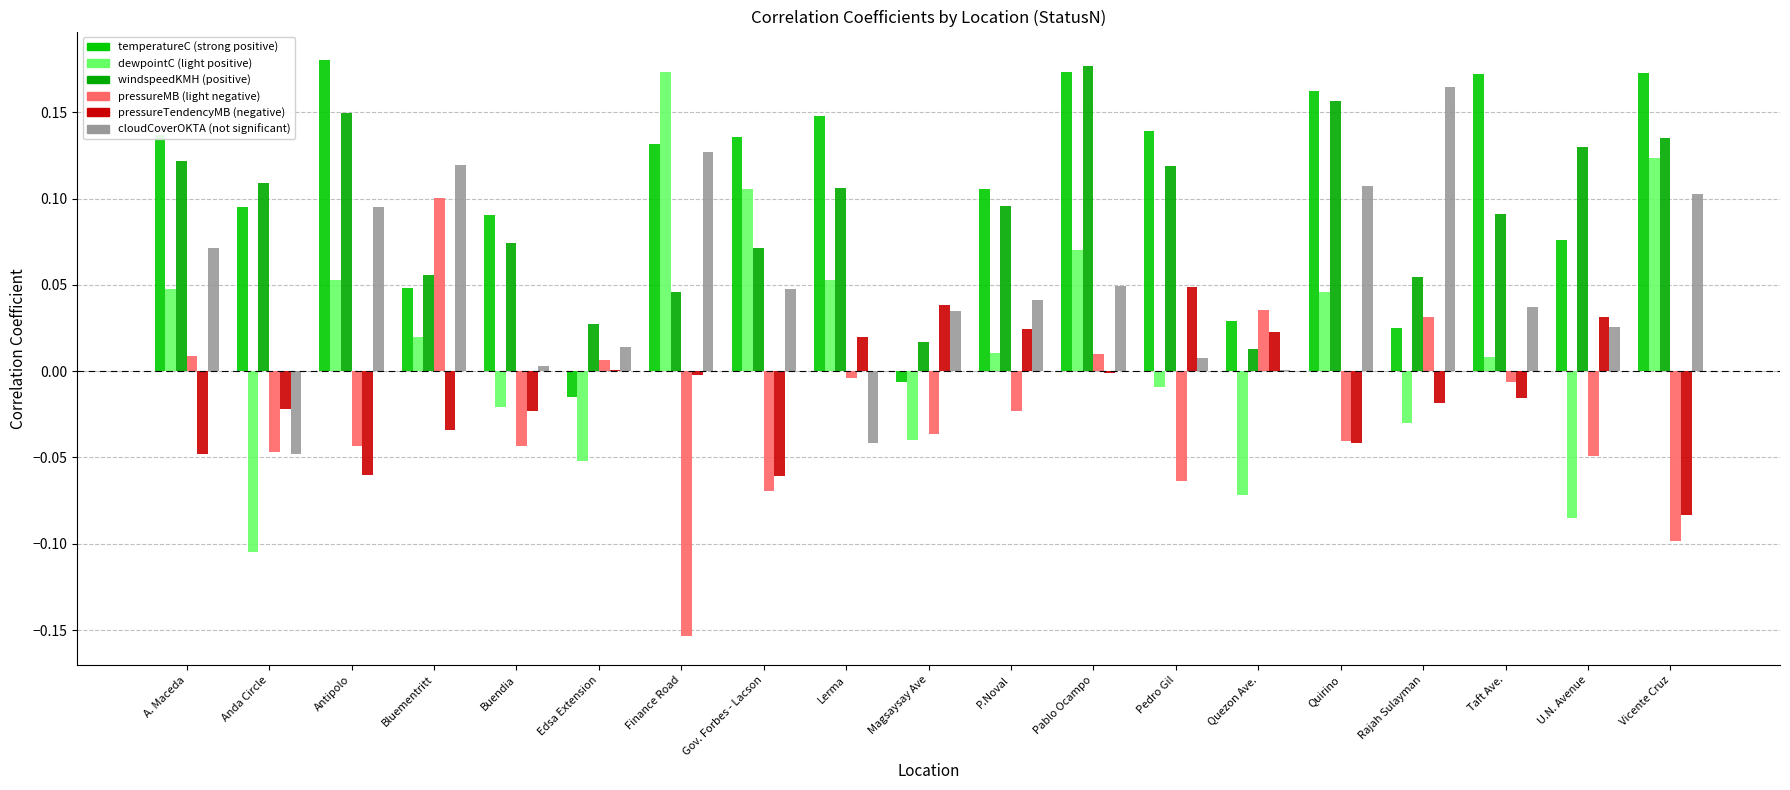

What is the label of the 15th bar from the left?

Quirino